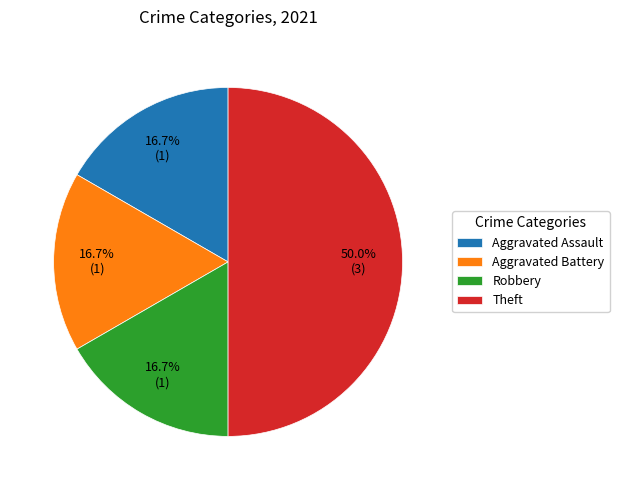

How many slices are in this pie chart?

4